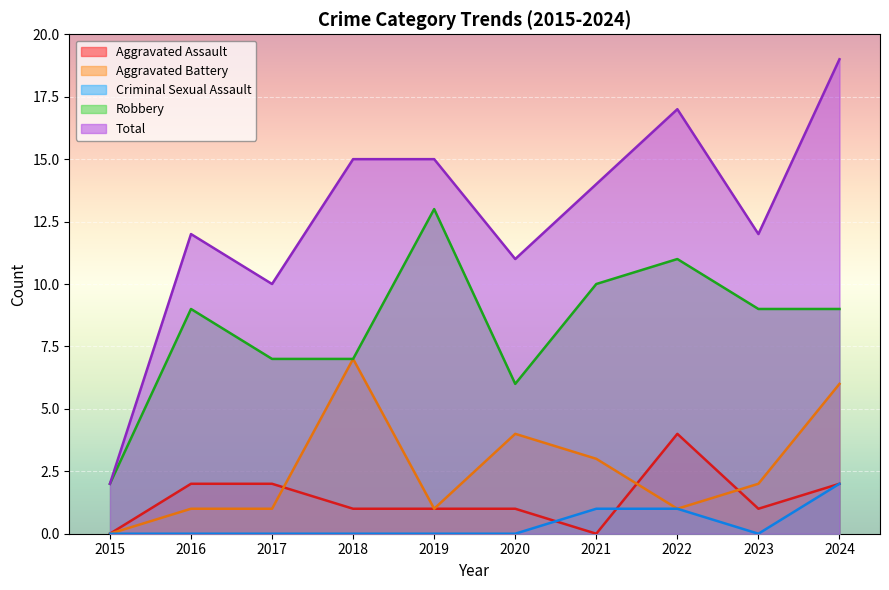

In Aggravated Assault, how many points are higher than both neighbors (excluding endpoints)?

1